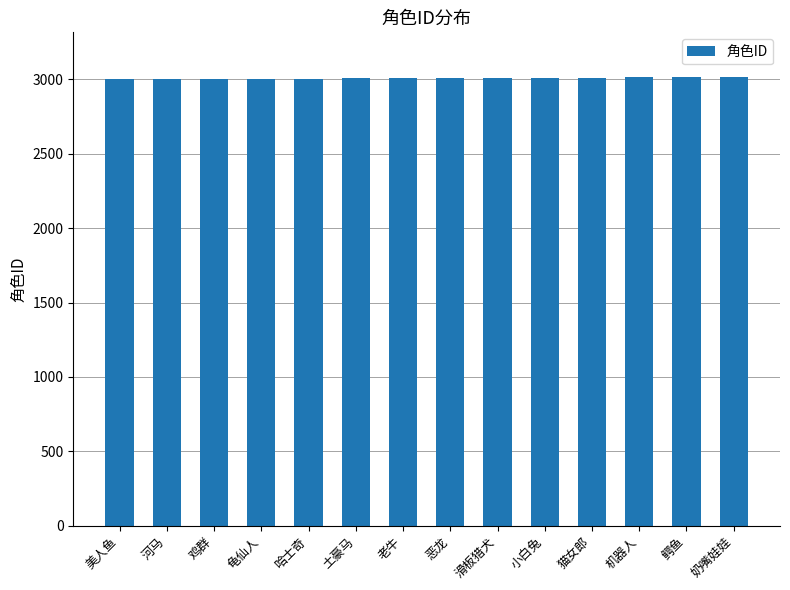

What is the label of the 6th bar from the right?

滑板猎犬